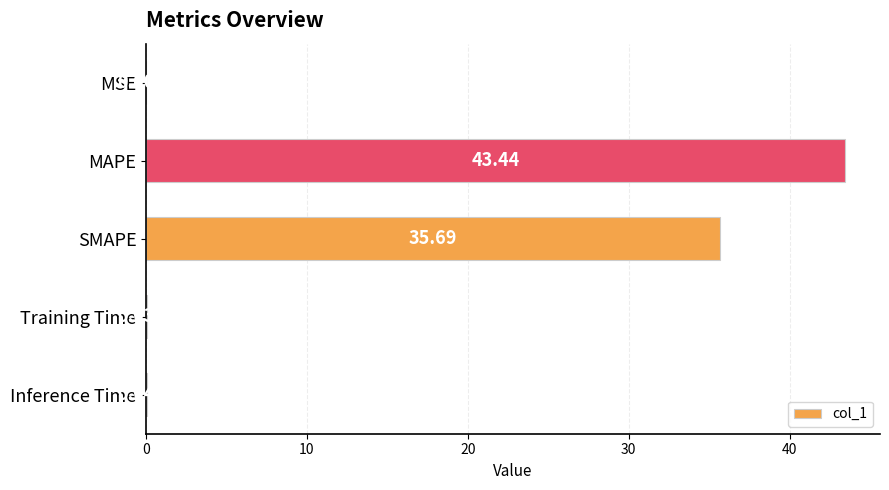

How many categories are shown in the chart?

5